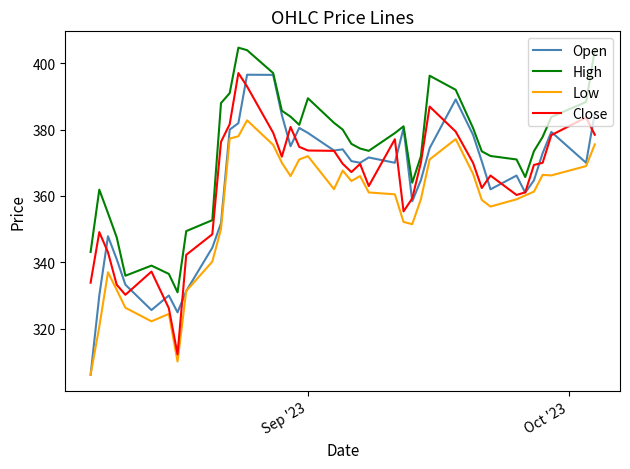

Which series has the widest spread of values?

Open